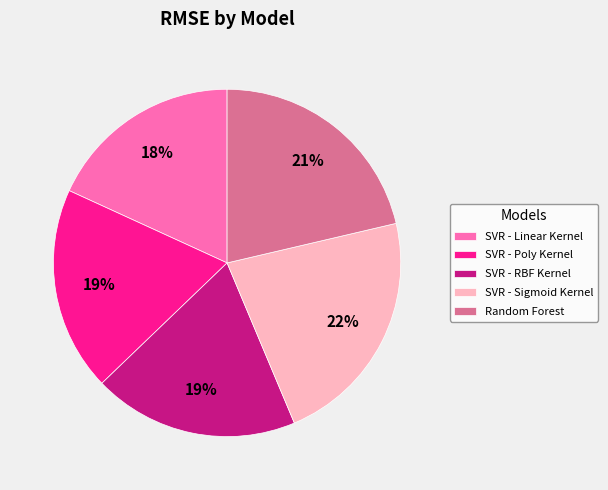

Is SVR - RBF Kernel the majority of the pie?

No